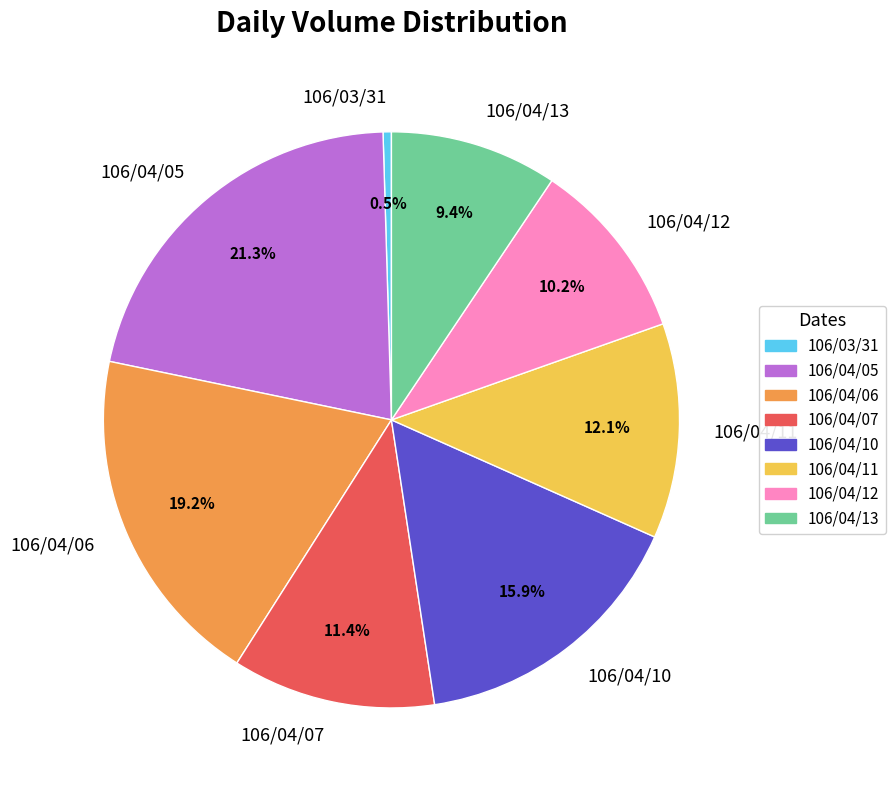

How many slices are in this pie chart?

8